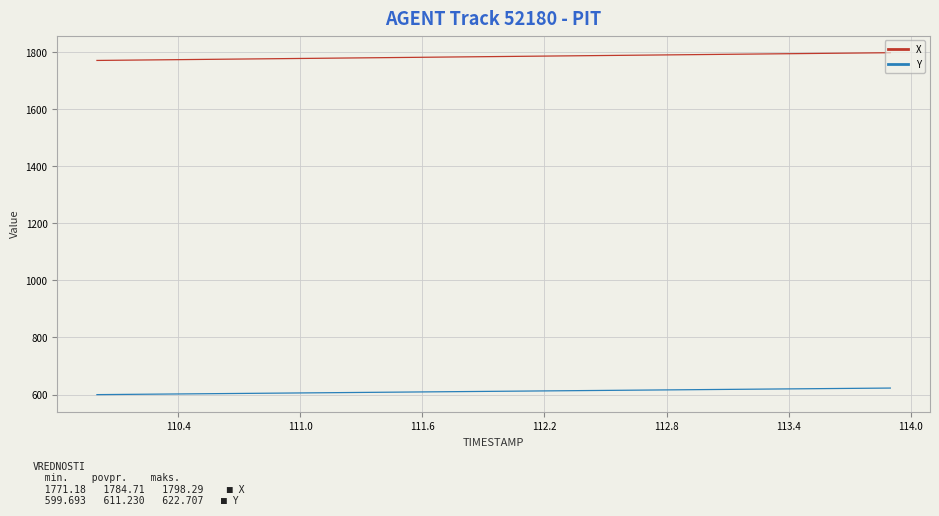

How many distinct data groups are displayed?

2